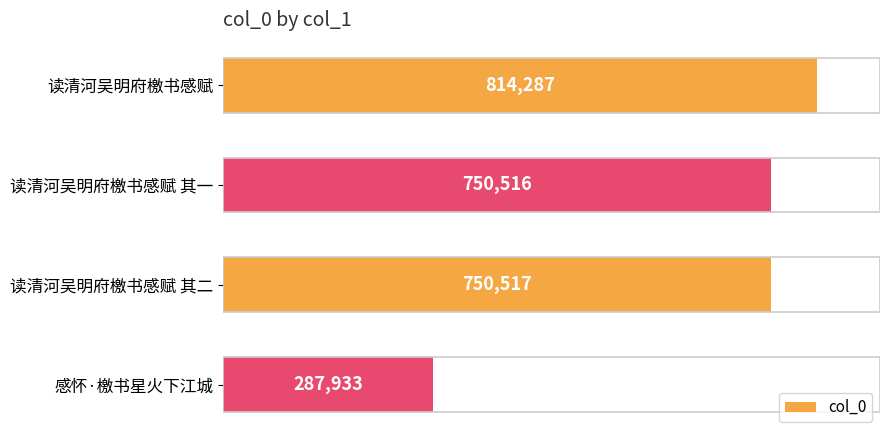

Reading top to bottom, what are all the values shown in this chart?

814287	750516	750517	287933